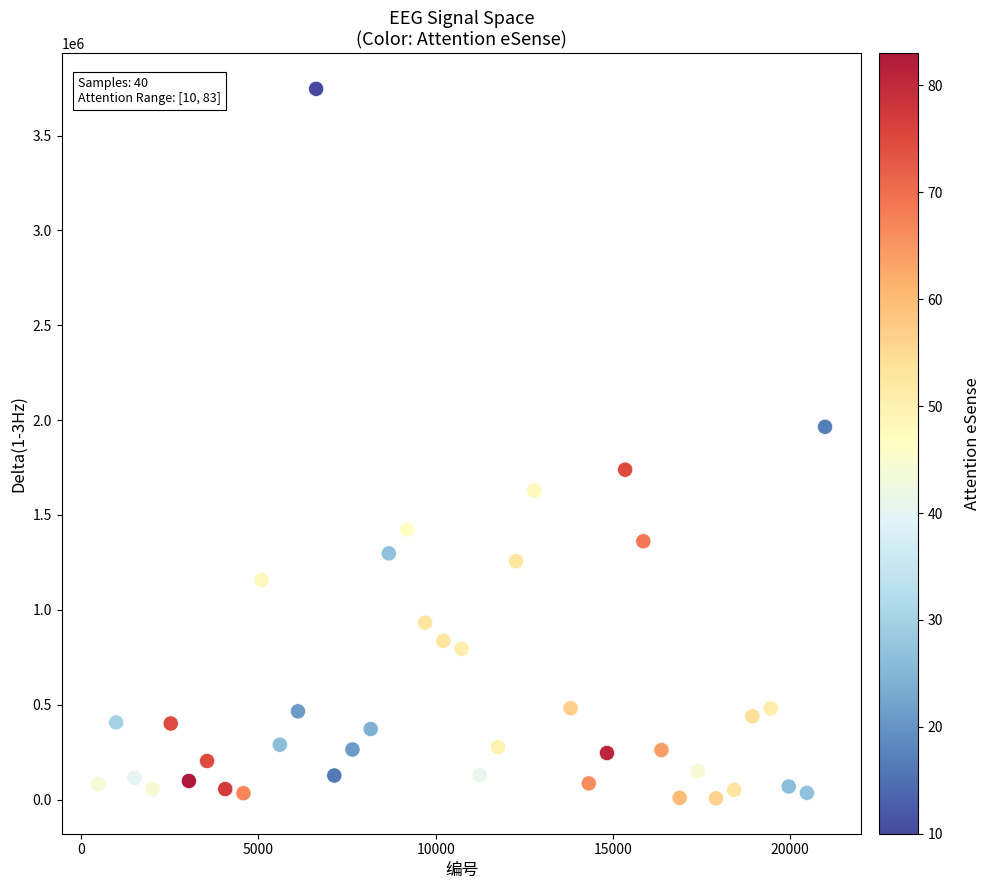

What Y value in the scatter plot is closest to 1876525?

1964717